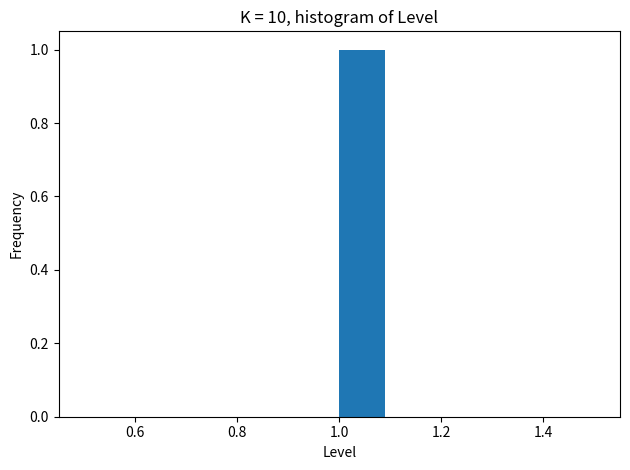

Reading left to right, list every bar in this chart as the range it spans on the x-axis followed by its height. The values are not printed on the chart, so give them approximately, as read against the axis.

0.5 to 0.6: 0
0.6 to 0.7: 0
0.7 to 0.8: 0
0.8 to 0.9: 0
0.9 to 1.0: 0
1.0 to 1.1: 1
1.1 to 1.2: 0
1.2 to 1.3: 0
1.3 to 1.4: 0
1.4 to 1.5: 0